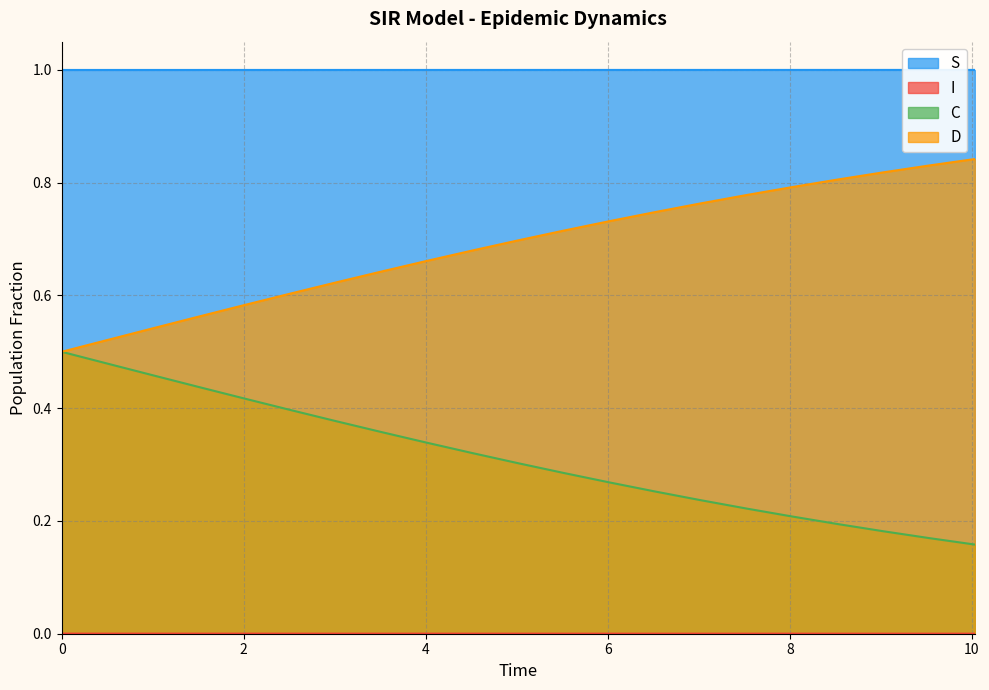

True or false: D and S cross at least once.

False